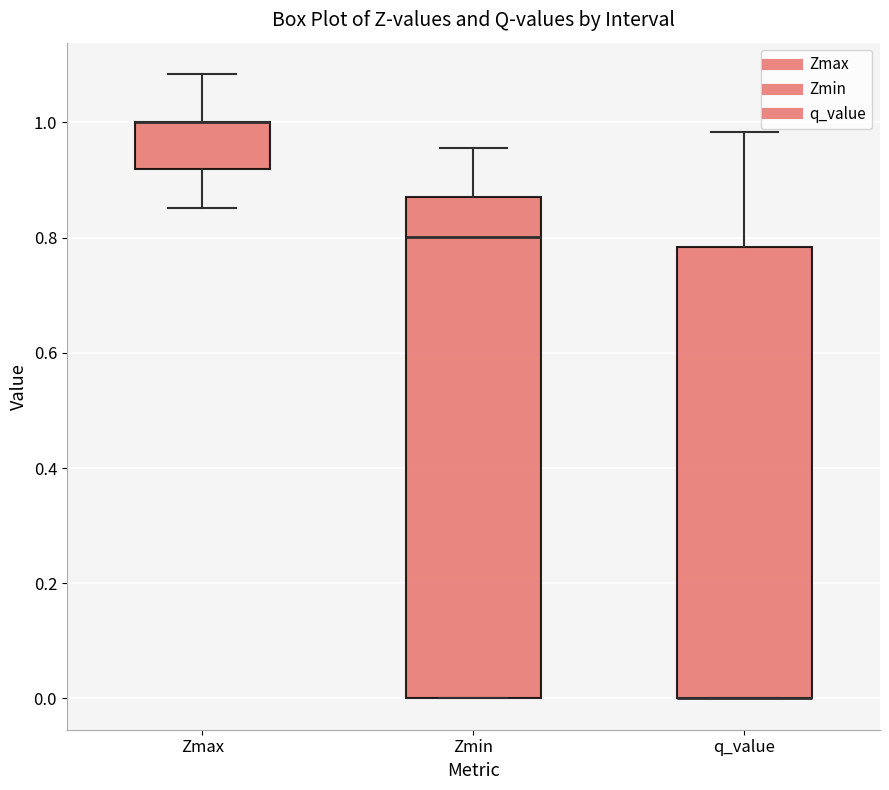

Where does the median line of the box for Zmin sit on the y-axis? The values are not printed on the chart, so give them approximately, as read against the axis.

0.80